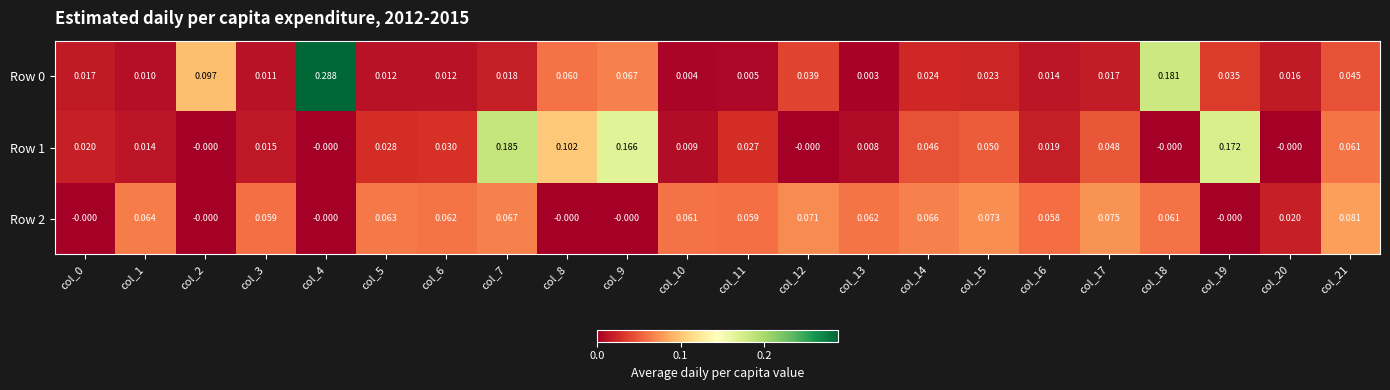

Is the value of Row 0 at col_12 greater than the value of Row 1 at col_12?

Yes